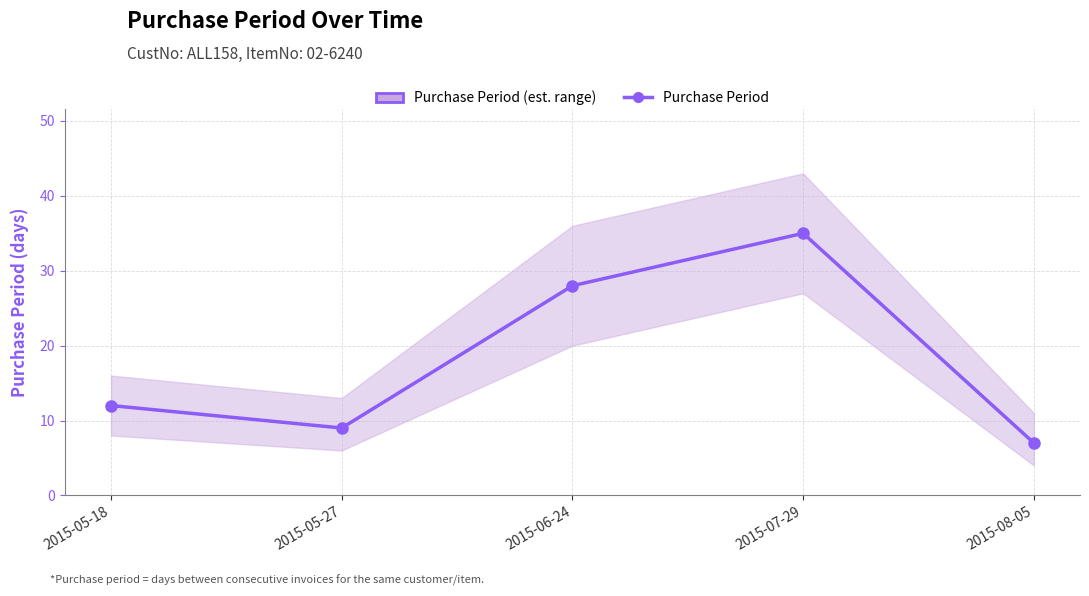

Does the chart have visible grid lines?

Yes